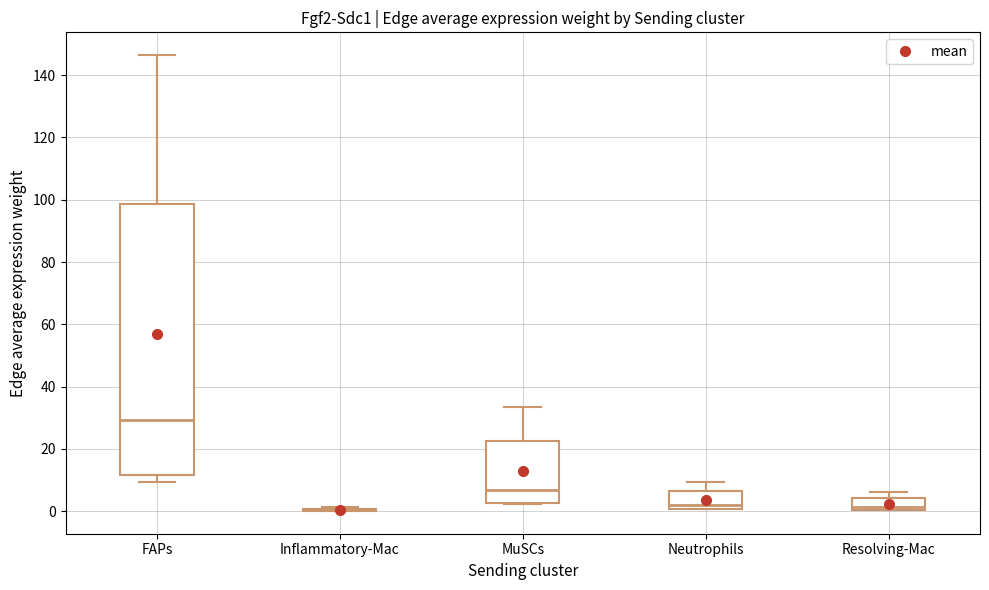

Reading left to right, read every box against the y-axis: the position of its median line, the range the box covers, and the ends of its whiskers. The values are not printed on the chart, so give them approximately, as read against the axis.

FAPs: median 30, box 12 to 98, whiskers 10 to 146
Inflammatory-Mac: box collapsed to a line at 0, whiskers 0 to 2
MuSCs: median 6, box 2 to 22, whiskers 2 to 34
Neutrophils: median 2, box 0 to 6, whiskers 0 to 10
Resolving-Mac: median 2, box 0 to 4, whiskers 0 to 6